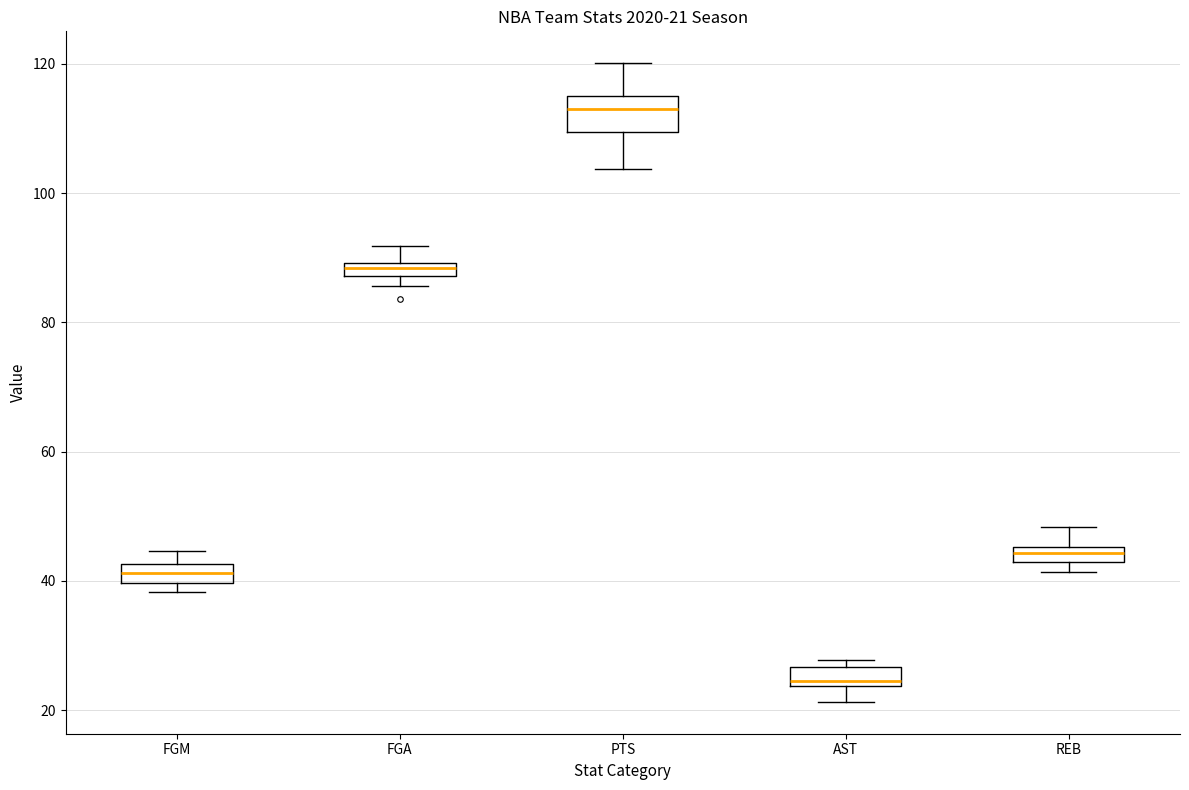

Which box's median line is the lowest?

AST